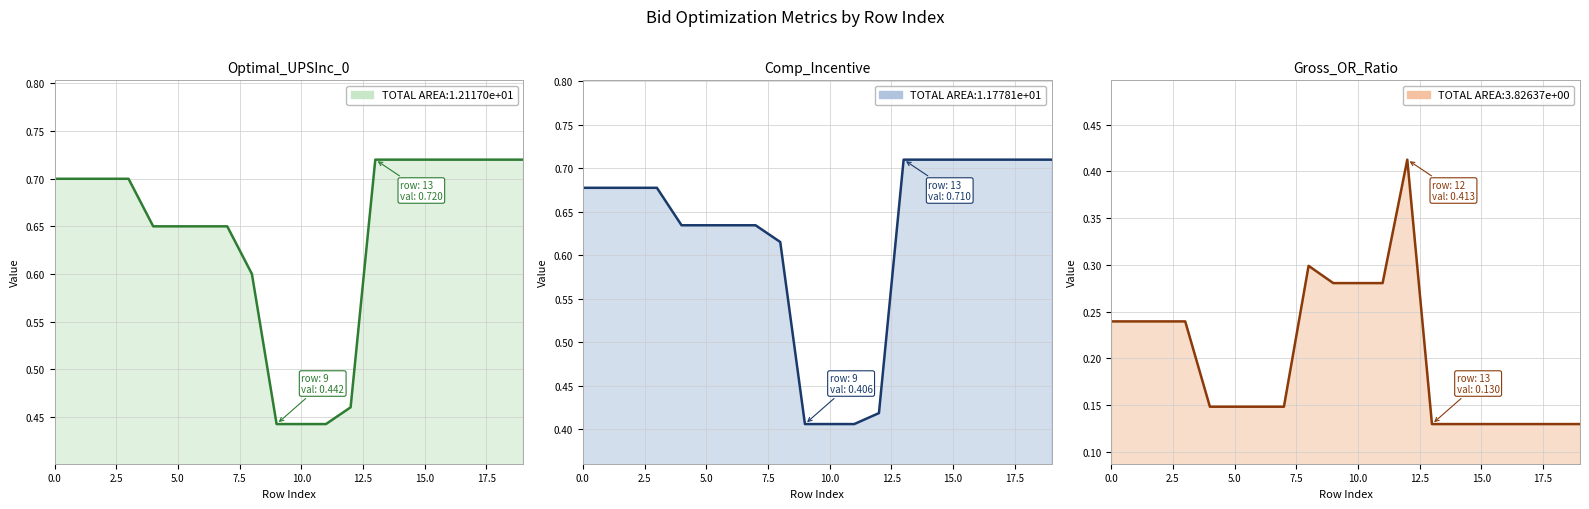

Which series has the largest total across all categories?

Optimal_UPSInc_0